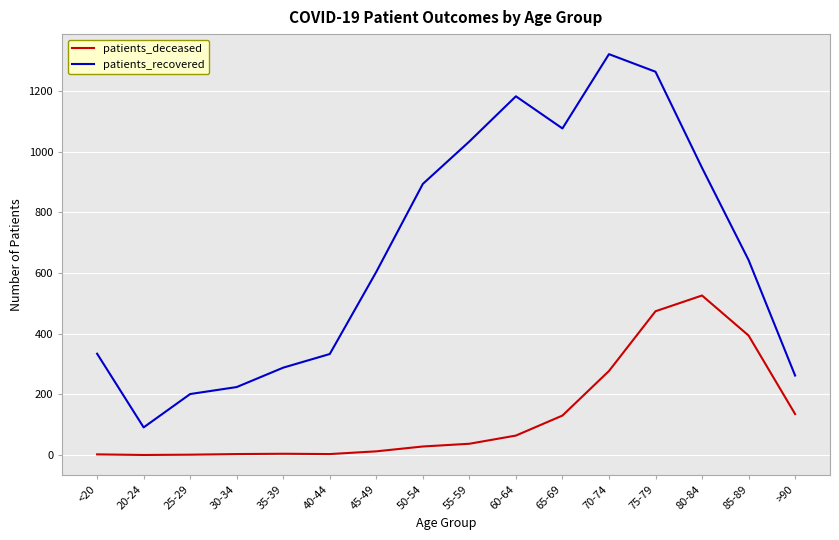

How many series are shown in this chart?

2